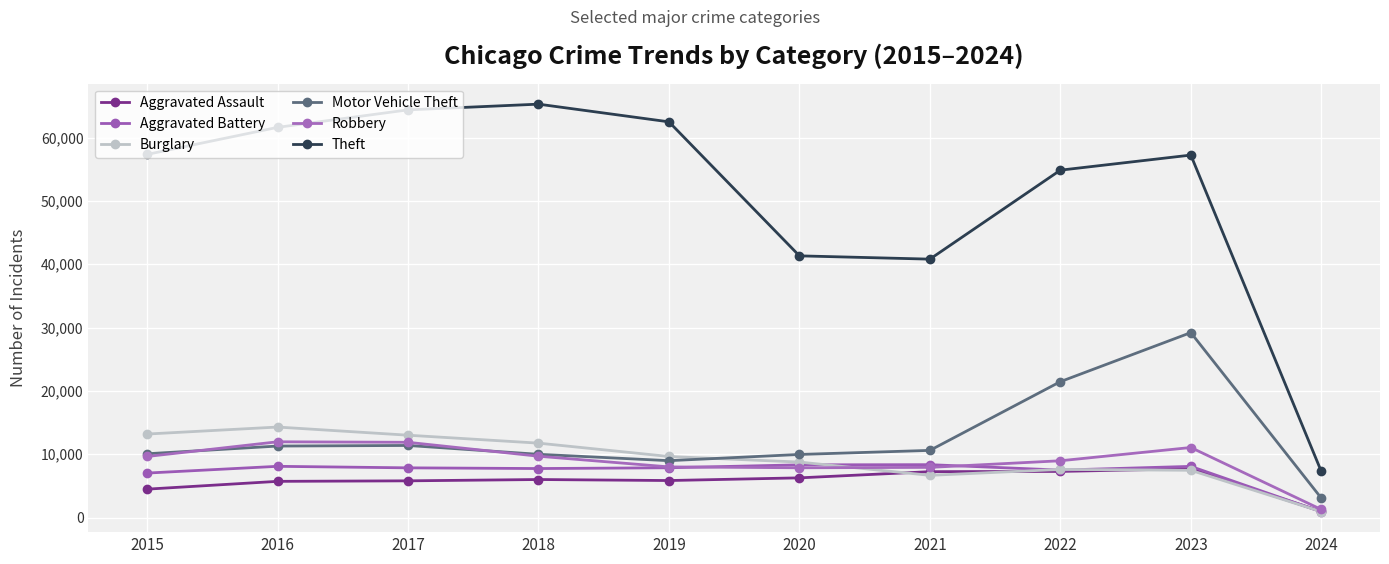

Is the value of Burglary at 2020 greater than the value of Aggravated Assault at 2015?

Yes